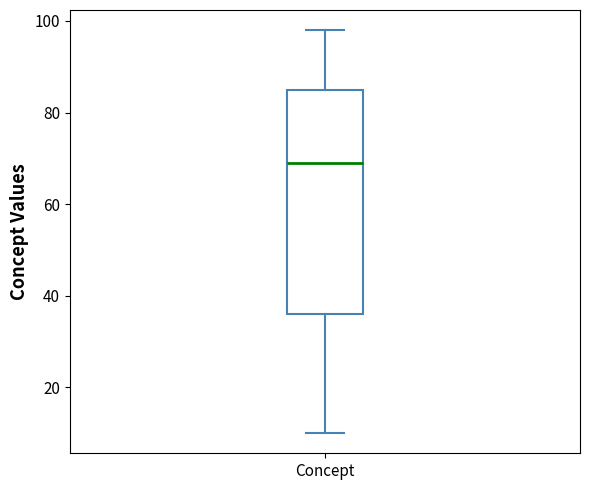

Read this box plot against the y-axis: the position of the median line, the range covered by the box, and the ends of both whiskers. The values are not printed on the chart, so give them approximately, as read against the axis.

median 70, box 36 to 86, whiskers 10 to 98